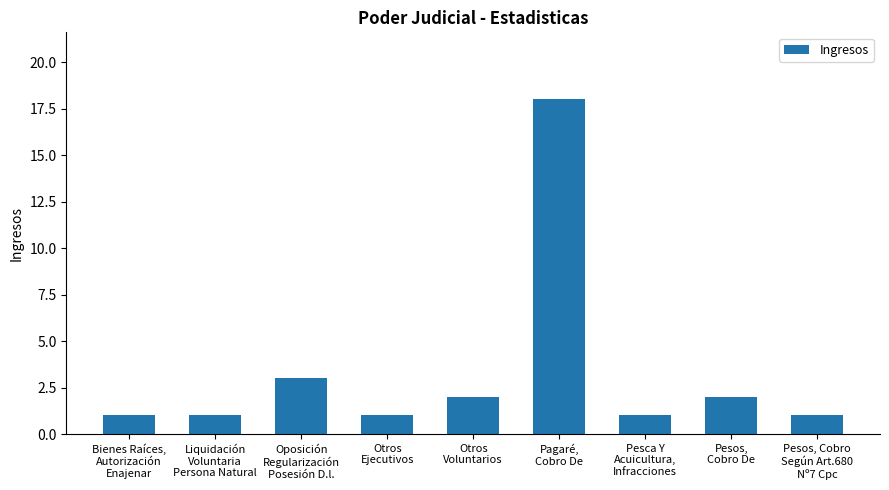

What is the average value?

3